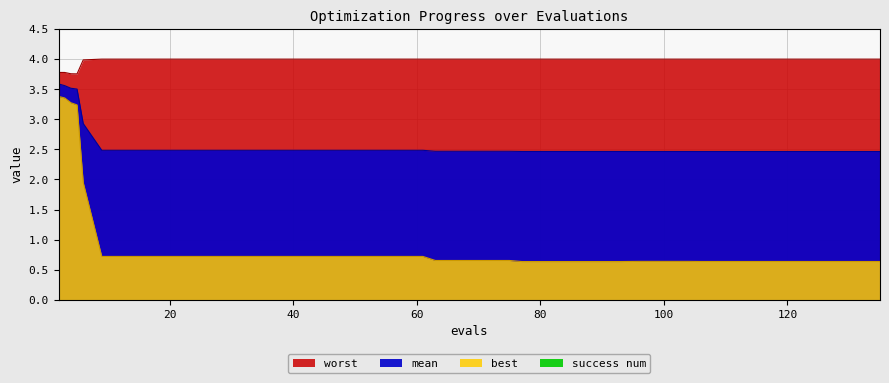

Reading right to left, what are all the values shown in this chart?

mean: 135=2.5	132=2.5	128=2.5	124=2.5	122=2.5	118=2.5	114=2.5	110=2.5	106=2.5	104=2.5	100=2.5	96=2.5	93=2.5	89=2.5	85=2.5	81=2.5	77=2.5	75=2.5	71=2.5	67=2.5	63=2.5	61=2.5	57=2.5	53=2.5	49=2.5	45=2.5	41=2.5	37=2.5	33=2.5	29=2.5	25=2.5	21=2.5	17=2.5	13=2.5	9=2.5	6=2.9	5=3.5	4=3.5	3=3.6	2=3.6
worst: 135=4.0	132=4.0	128=4.0	124=4.0	122=4.0	118=4.0	114=4.0	110=4.0	106=4.0	104=4.0	100=4.0	96=4.0	93=4.0	89=4.0	85=4.0	81=4.0	77=4.0	75=4.0	71=4.0	67=4.0	63=4.0	61=4.0	57=4.0	53=4.0	49=4.0	45=4.0	41=4.0	37=4.0	33=4.0	29=4.0	25=4.0	21=4.0	17=4.0	13=4.0	9=4.0	6=4.0	5=3.8	4=3.8	3=3.8	2=3.8
best: 135=0.6	132=0.6	128=0.6	124=0.6	122=0.6	118=0.6	114=0.6	110=0.6	106=0.6	104=0.6	100=0.6	96=0.6	93=0.6	89=0.6	85=0.6	81=0.6	77=0.6	75=0.7	71=0.7	67=0.7	63=0.7	61=0.7	57=0.7	53=0.7	49=0.7	45=0.7	41=0.7	37=0.7	33=0.7	29=0.7	25=0.7	21=0.7	17=0.7	13=0.7	9=0.7	6=1.9	5=3.2	4=3.3	3=3.4	2=3.4